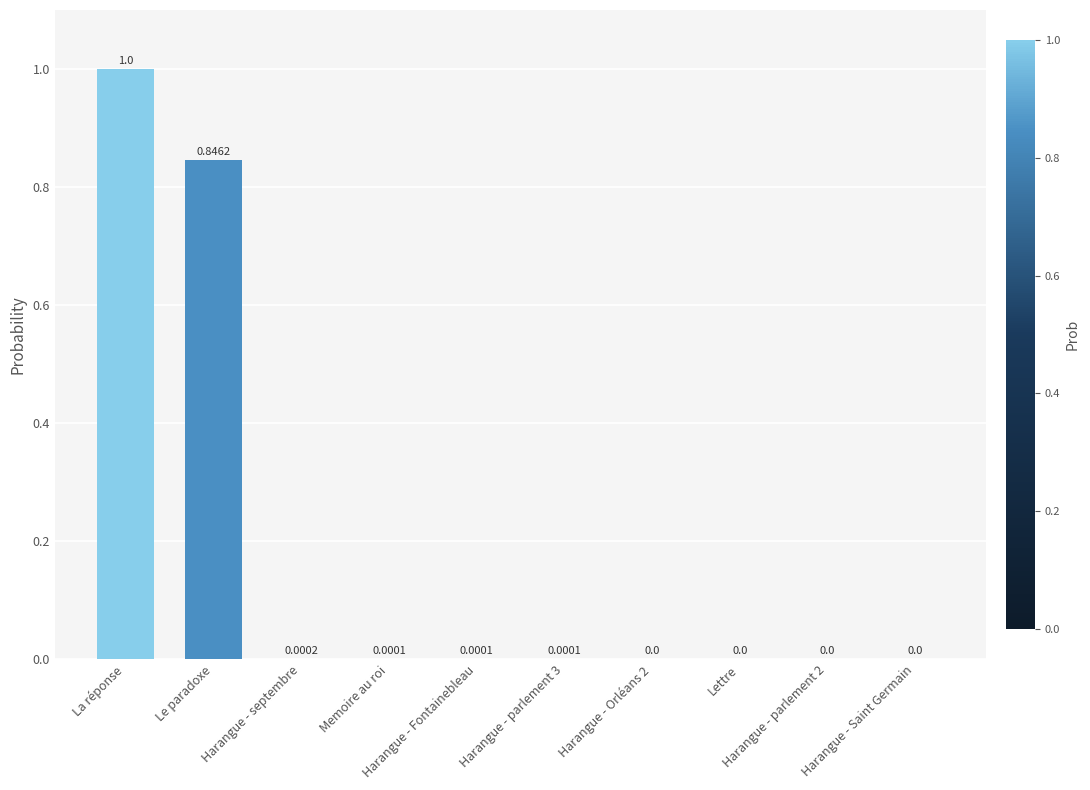

What is the sum of all values?

1.8